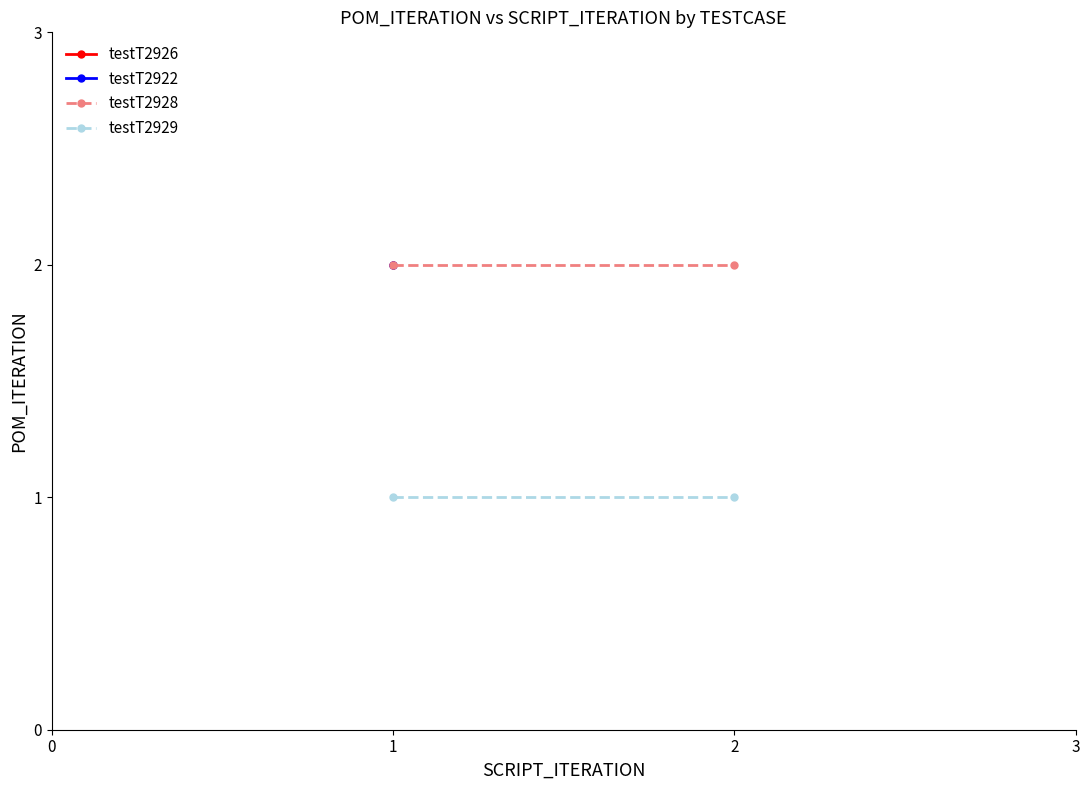

Rank the series by their maximum value, from lowest to highest.

testT2929, testT2928